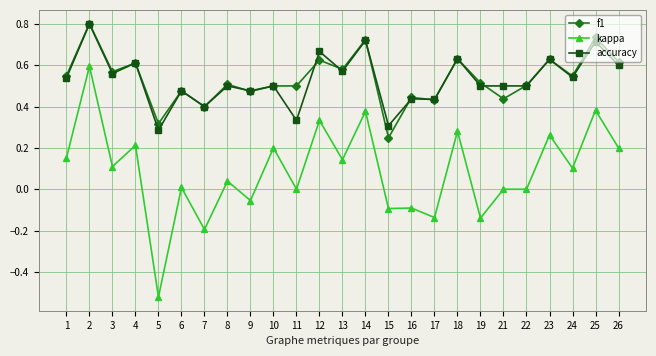

Is it true that f1 equals 0.8 at 10?

False